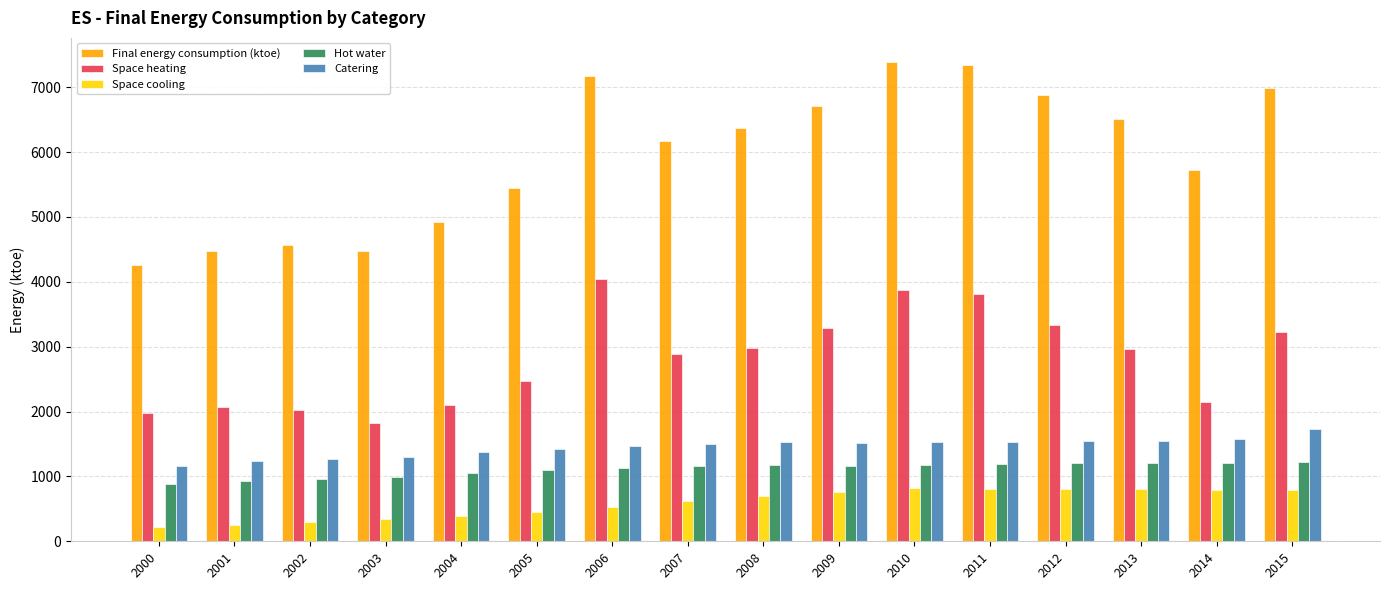

Which series has the largest range (max minus min)?

Final energy consumption (ktoe)